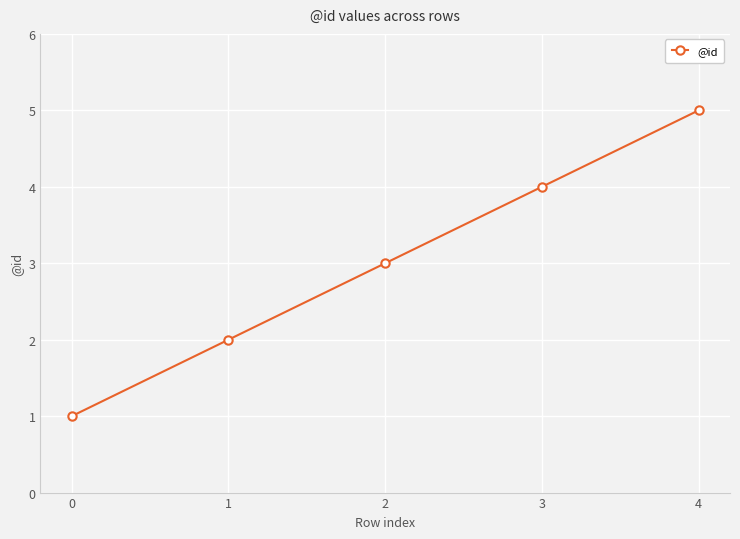

How many lines are shown in the chart?

1